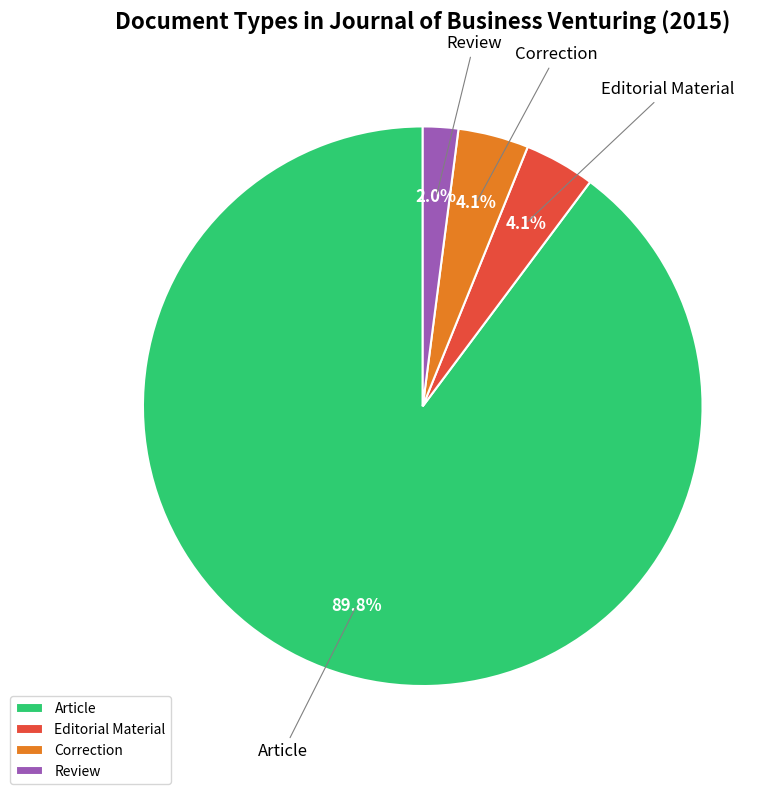

Is it true that Article is 90% of the pie?

True